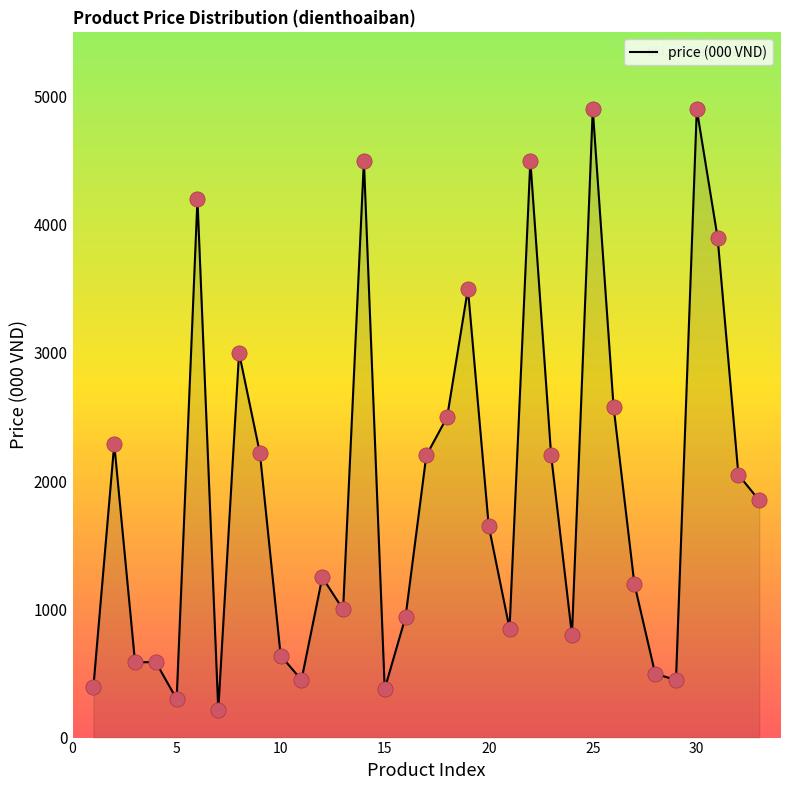

What is the smallest value displayed?

215